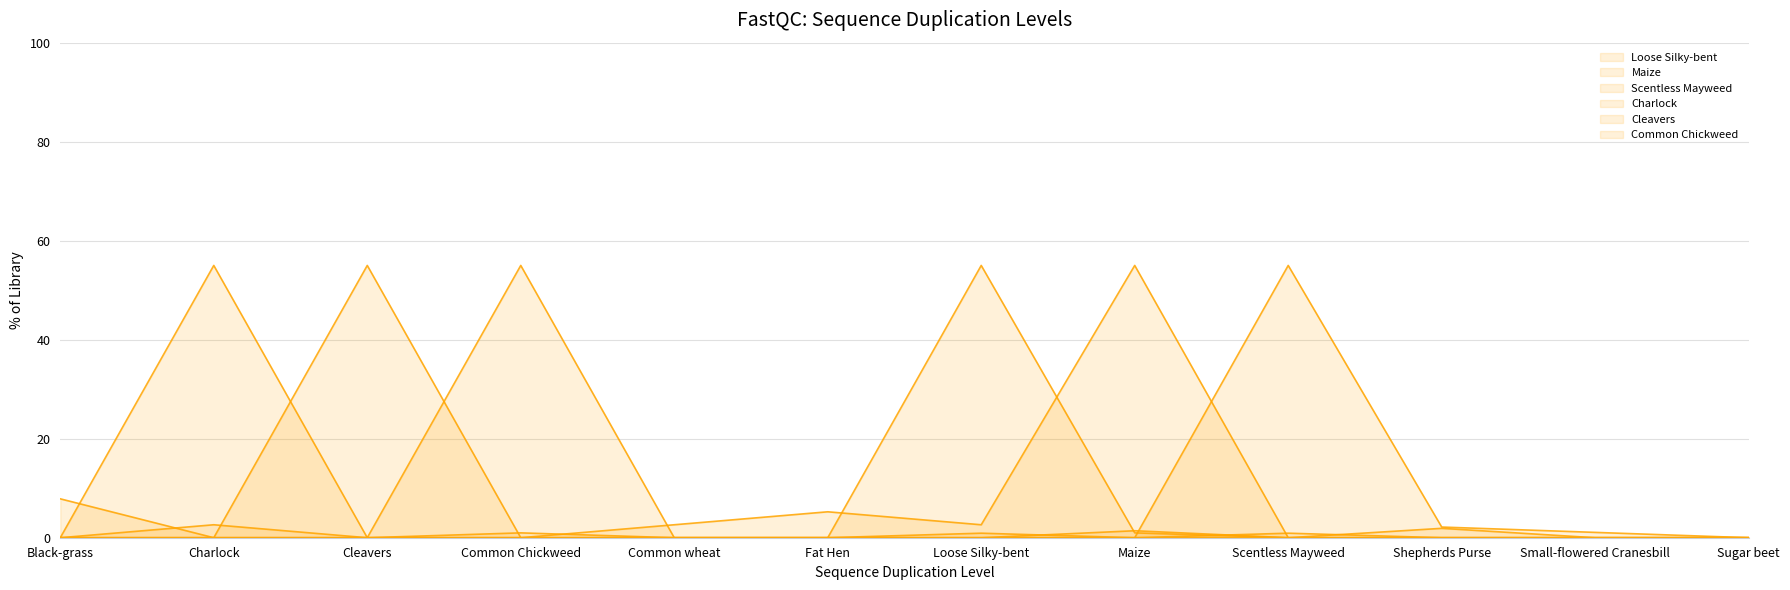

What is the label of the 2nd point from the right?

Small-flowered Cranesbill